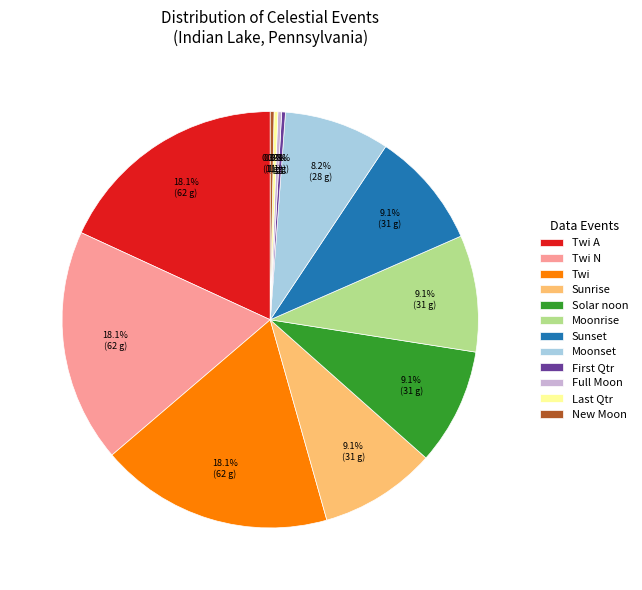

To the nearest percent, what percentage of the pie is Twi A?

18%